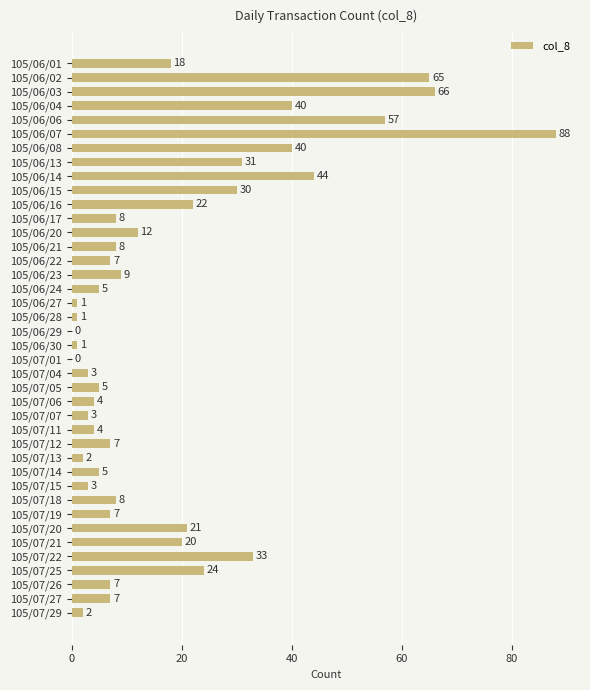

Are the bars grouped side by side (vs. stacked)?

No